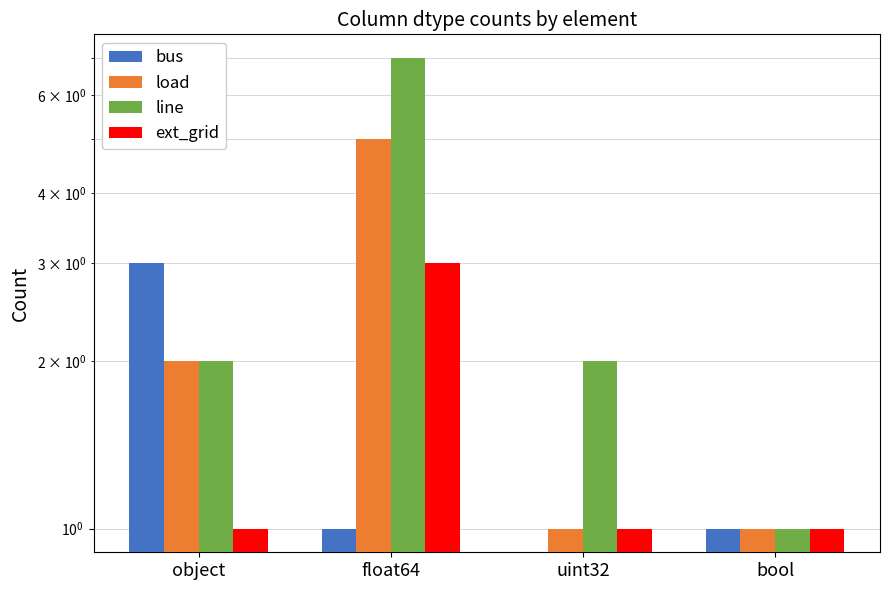

List the labels in order of line value, largest first.

float64, object, uint32, bool